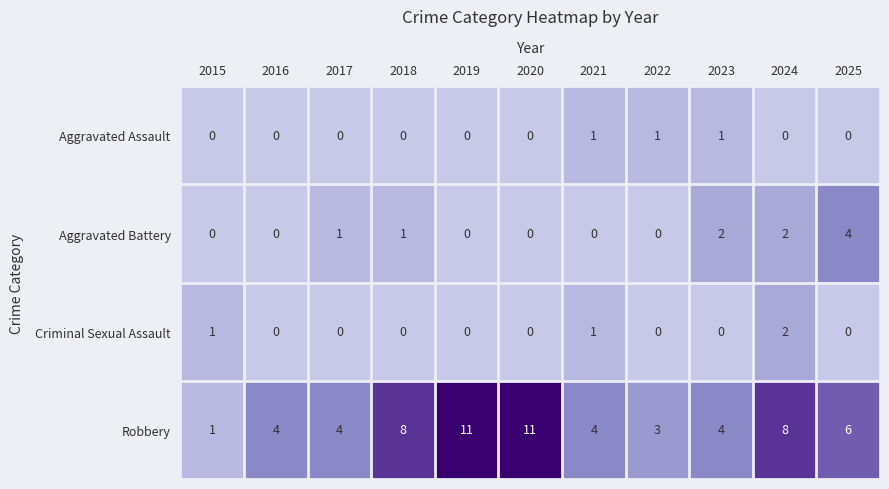

True or false: Criminal Sexual Assault has a value of 3 at 2024.

False